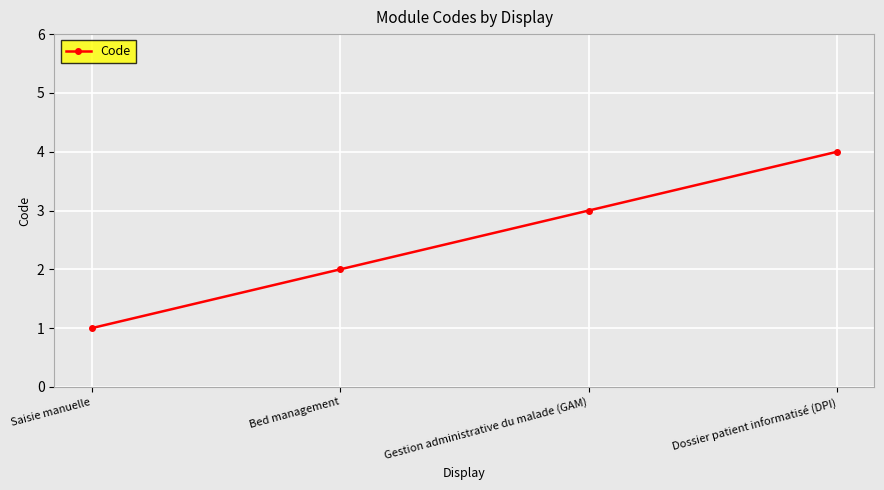

What is the label of the 3rd point from the left?

Gestion administrative du malade (GAM)